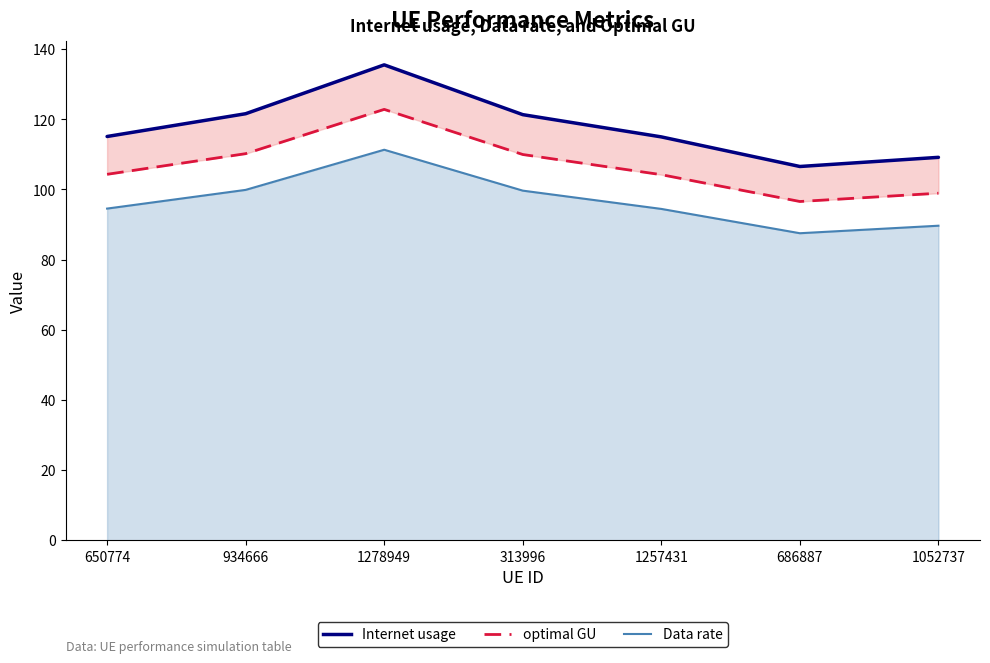

How many lines are shown in the chart?

3